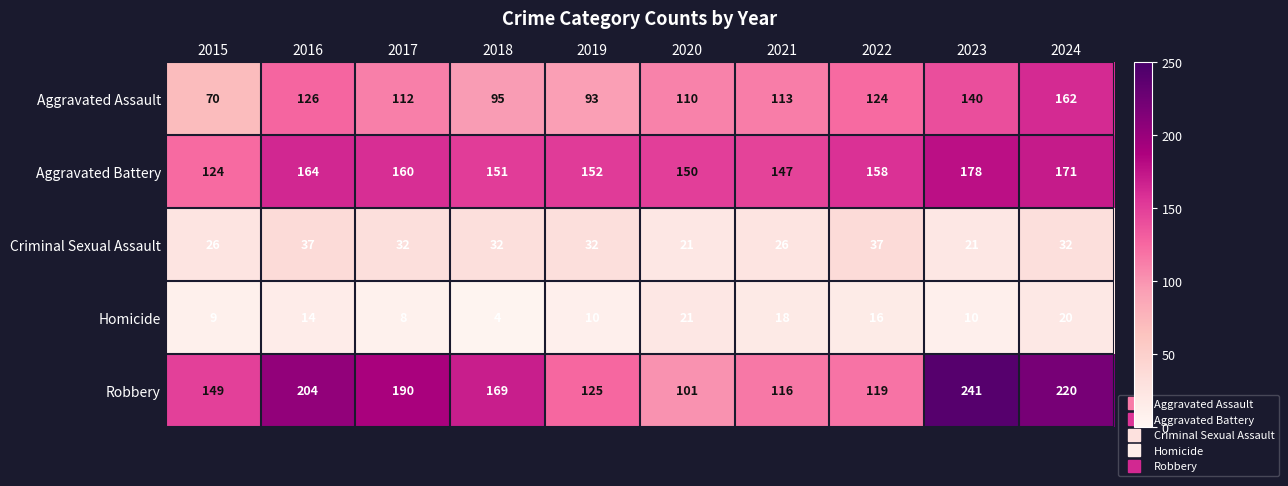

Which series has the largest range (max minus min)?

Robbery